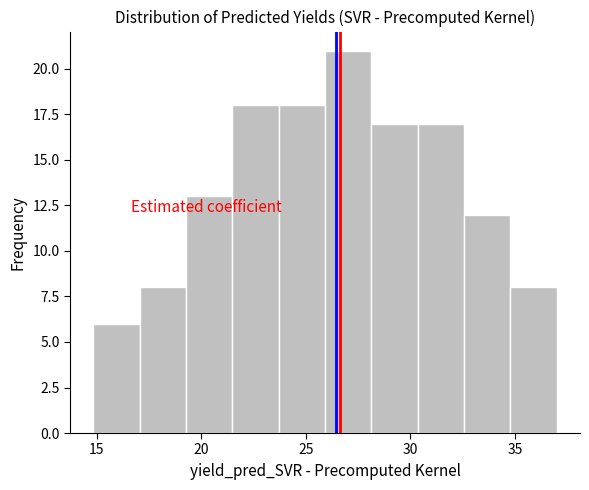

How tall is the bar that spans 26.0 to 28.0 on the x-axis? Neither the bar edges nor the heights are printed on the chart, so give them approximately, as read against the axes.

21